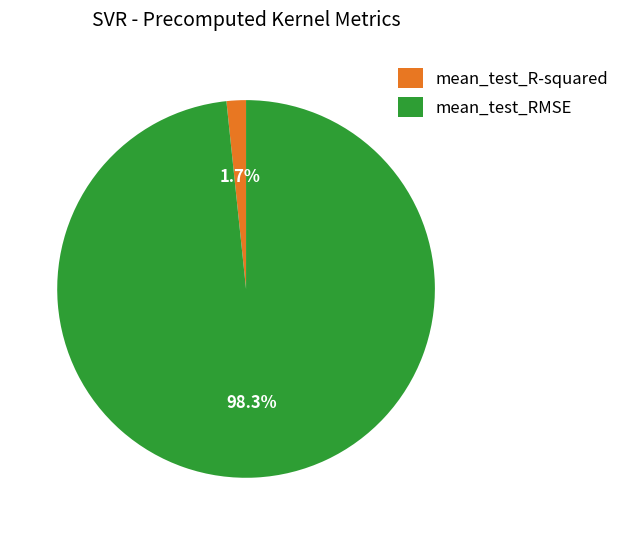

Does mean_test_RMSE represent more than half of the total?

Yes